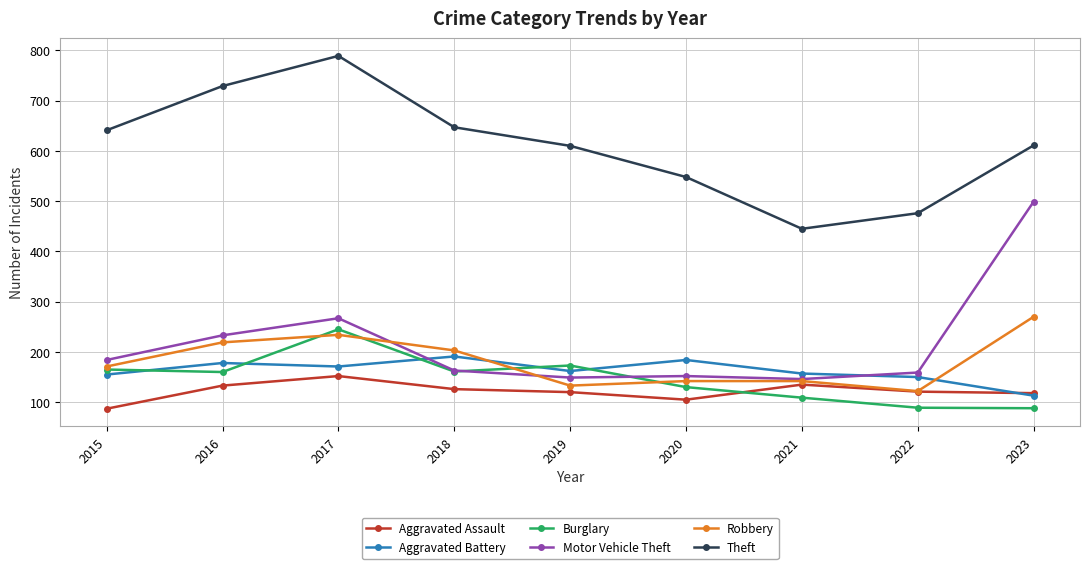

How many lines are shown in the chart?

6